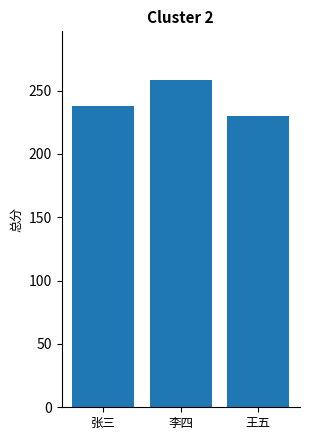

Approximately how many times larger is the value at 李四 compared to 张三?

1.1